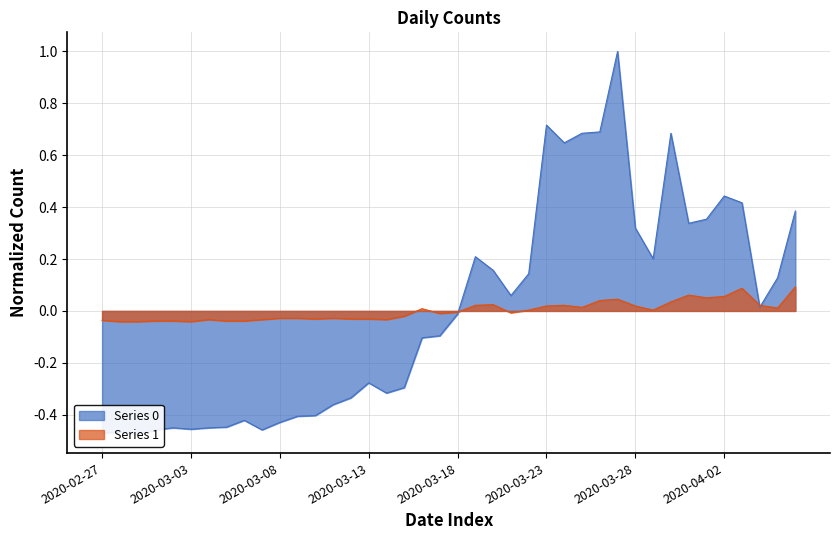

What is the minimum value shown in the chart?

-0.5